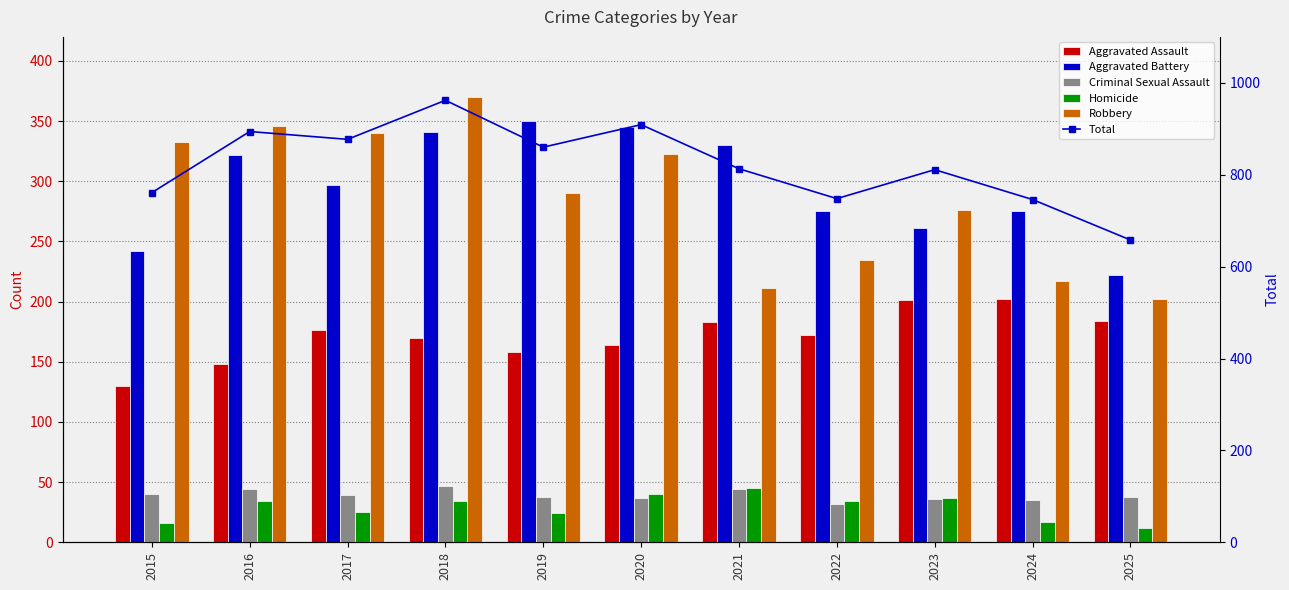

What is the value of the Robbery bar at the 4th from the left?

370